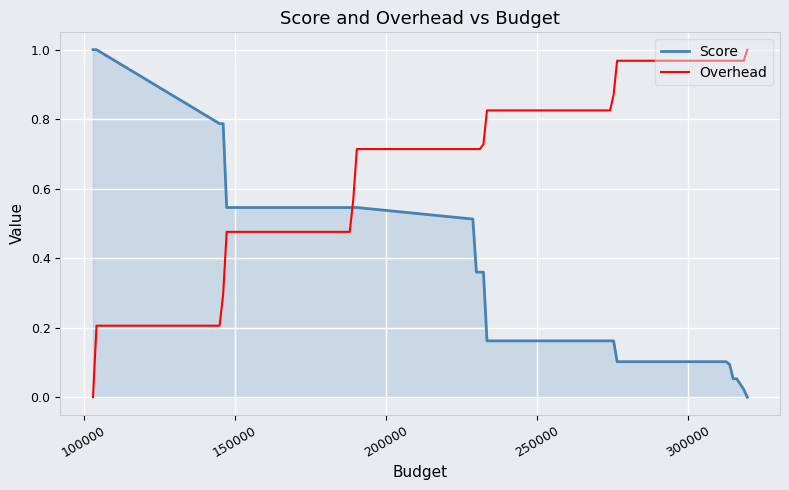

What is the sum of all Overhead values?

19.1